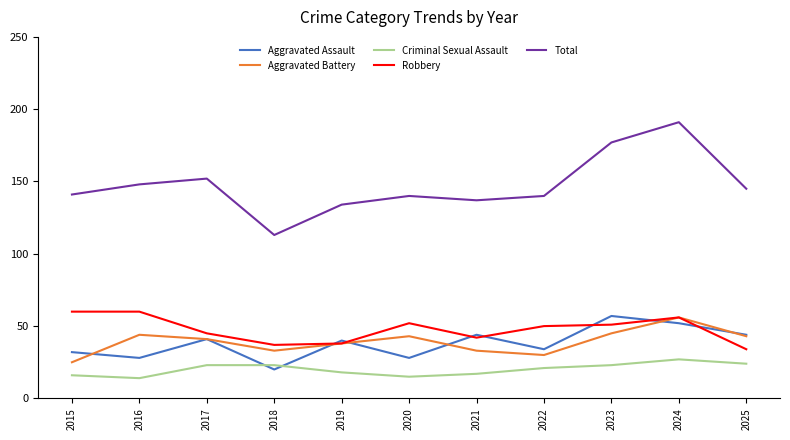

What are all the series names shown in the legend?

Aggravated Assault, Aggravated Battery, Criminal Sexual Assault, Robbery, Total